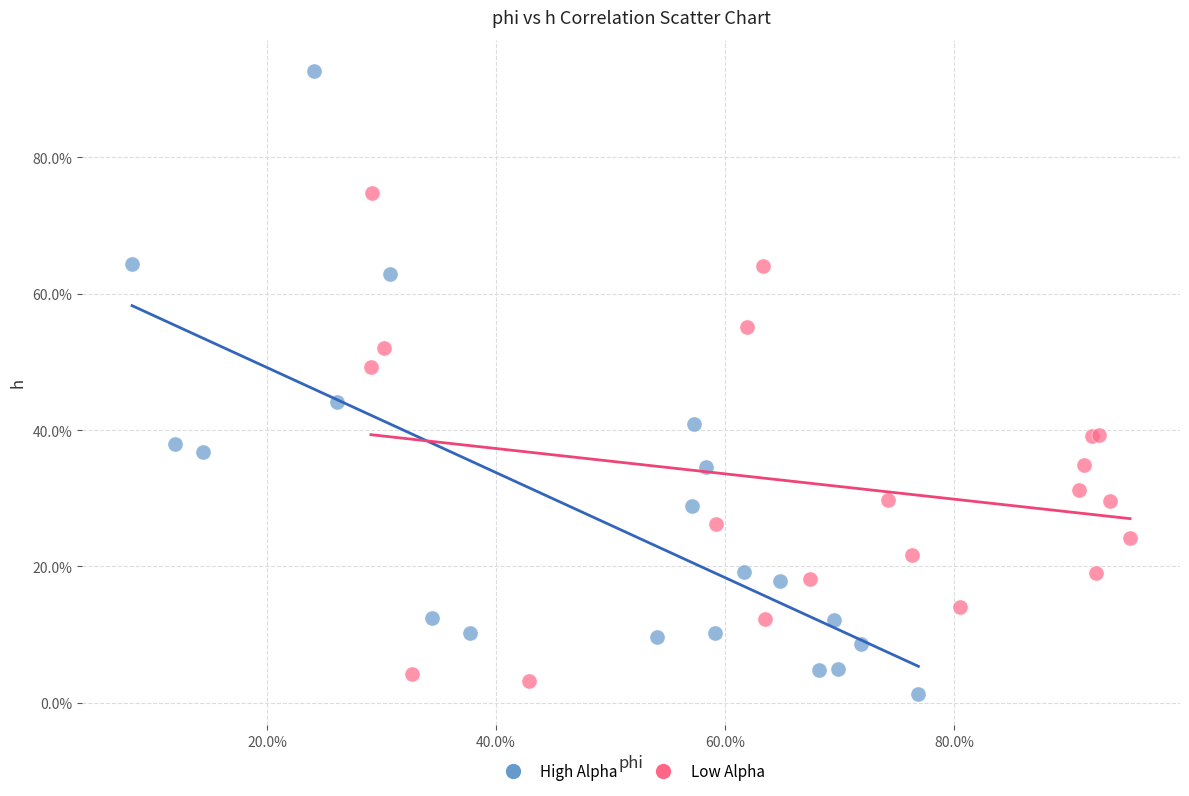

What are all the series names shown in the legend?

High Alpha, Low Alpha